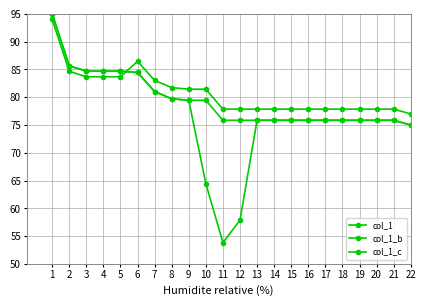

Does the chart have visible grid lines?

Yes